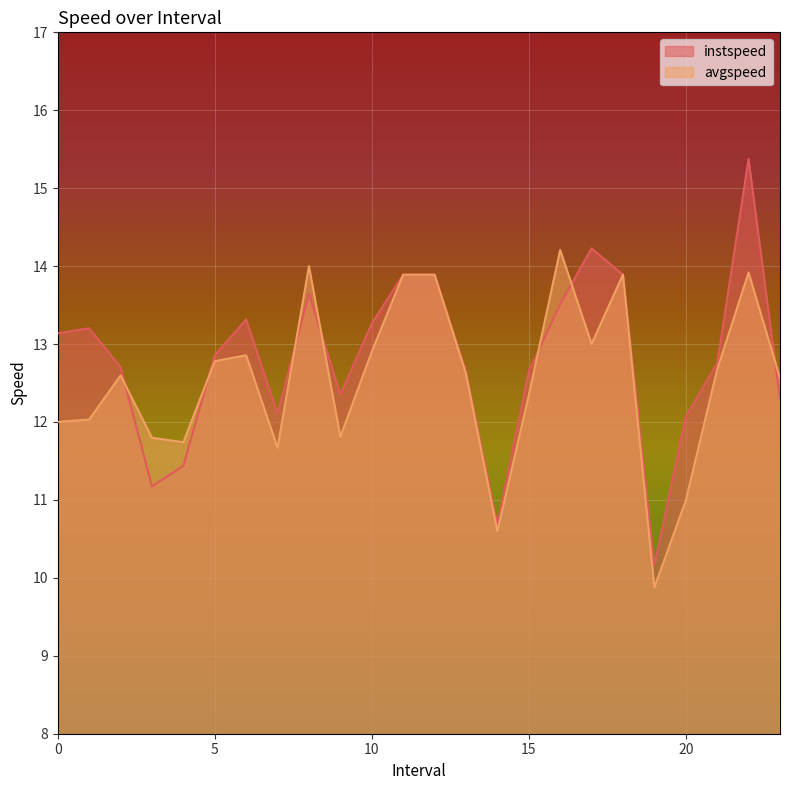

What is the label of the 11th point from the right?

13.0